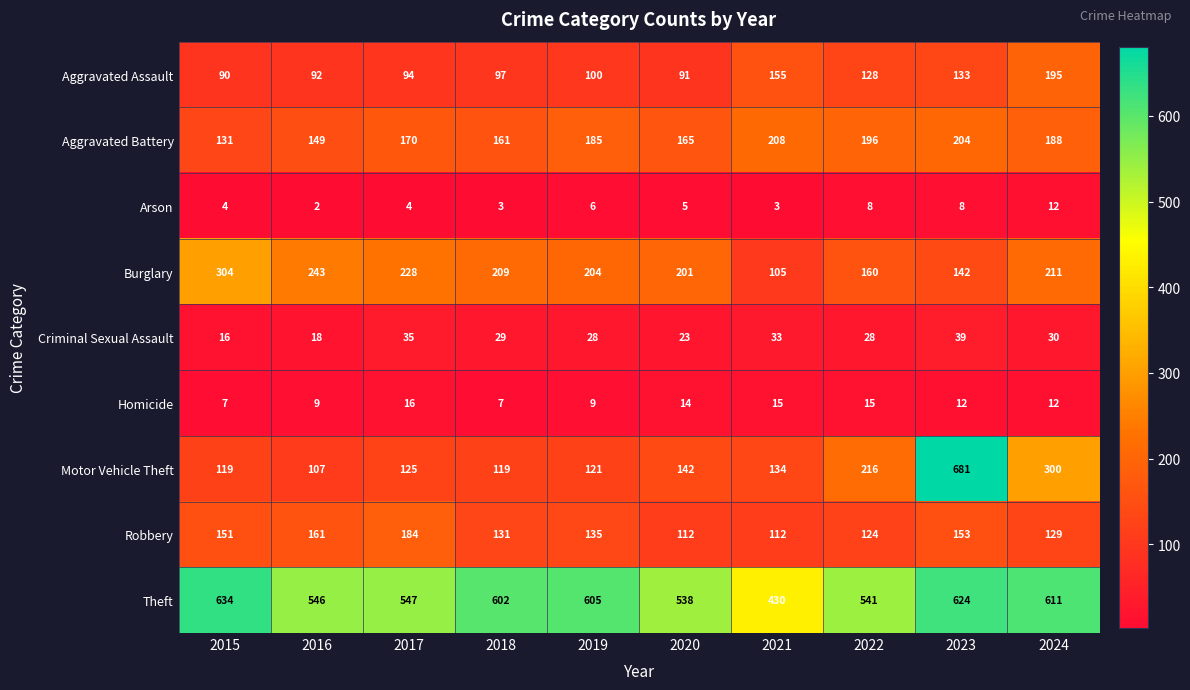

What is the difference between the highest and lowest values at 2024?

599